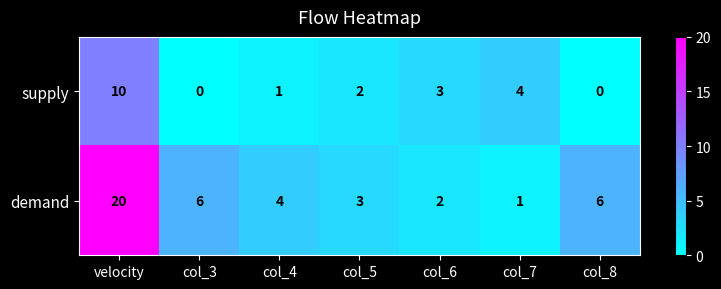

Which series has the largest total across all categories?

demand